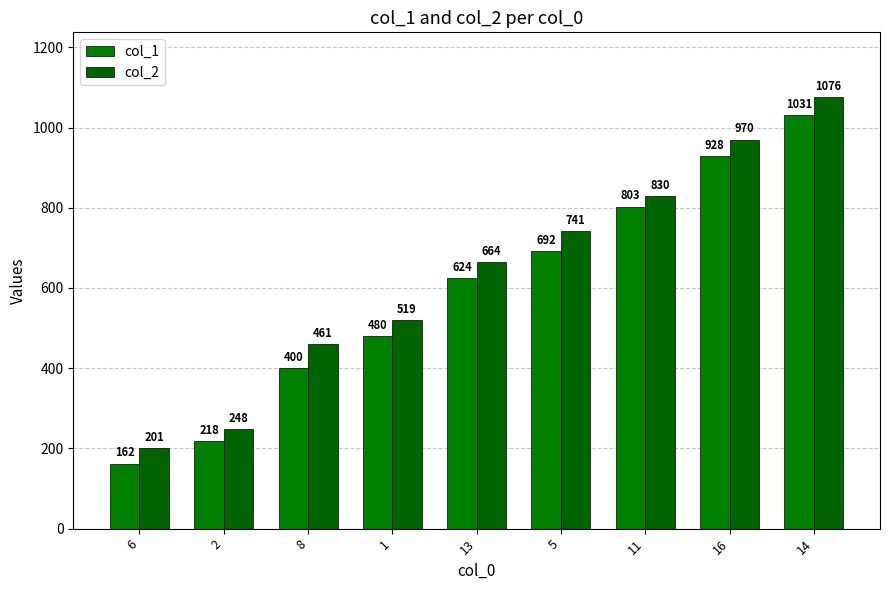

Where is col_1 nearest to the value 596?

13